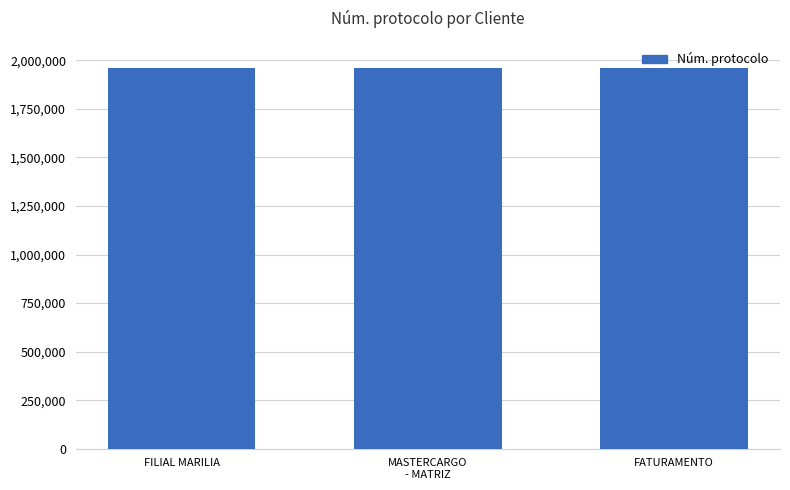

The chart shows a value of 3501216 at FILIAL MARILIA. True or false?

False